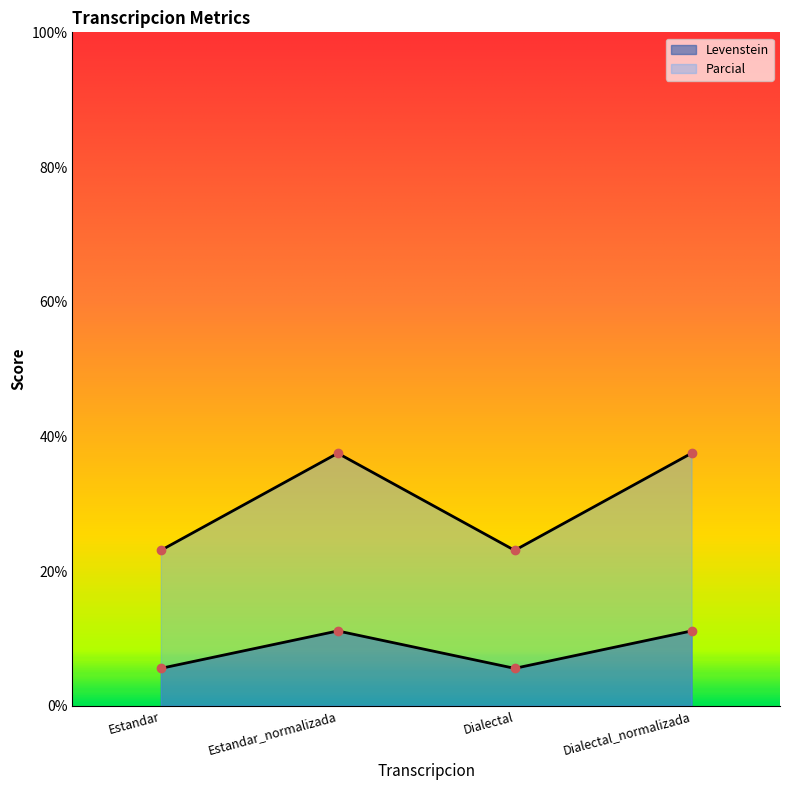

What is the label of the 1st point from the right?

Dialectal_normalizada